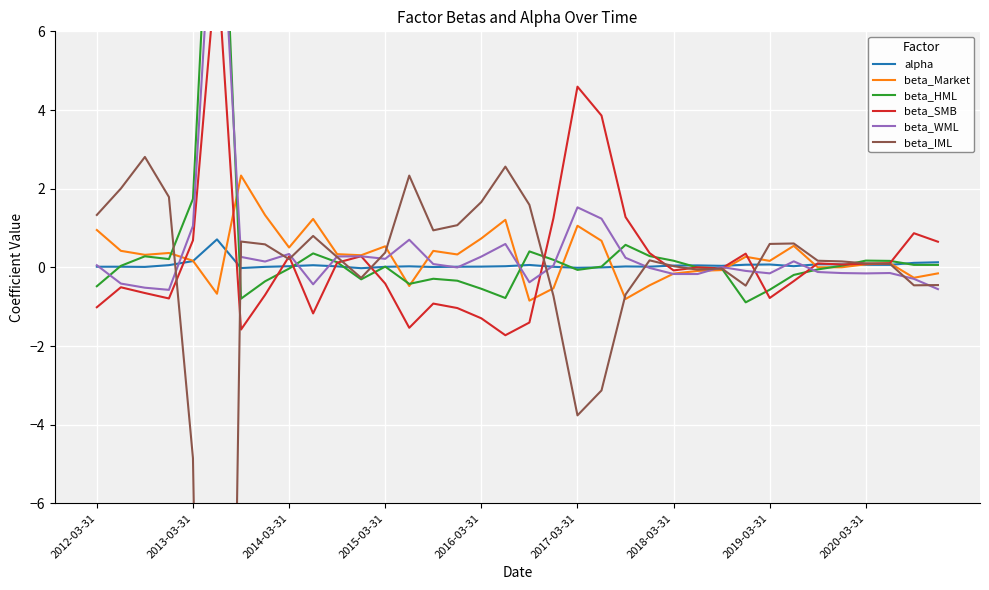

What is the minimum value for beta_Market?

-0.8